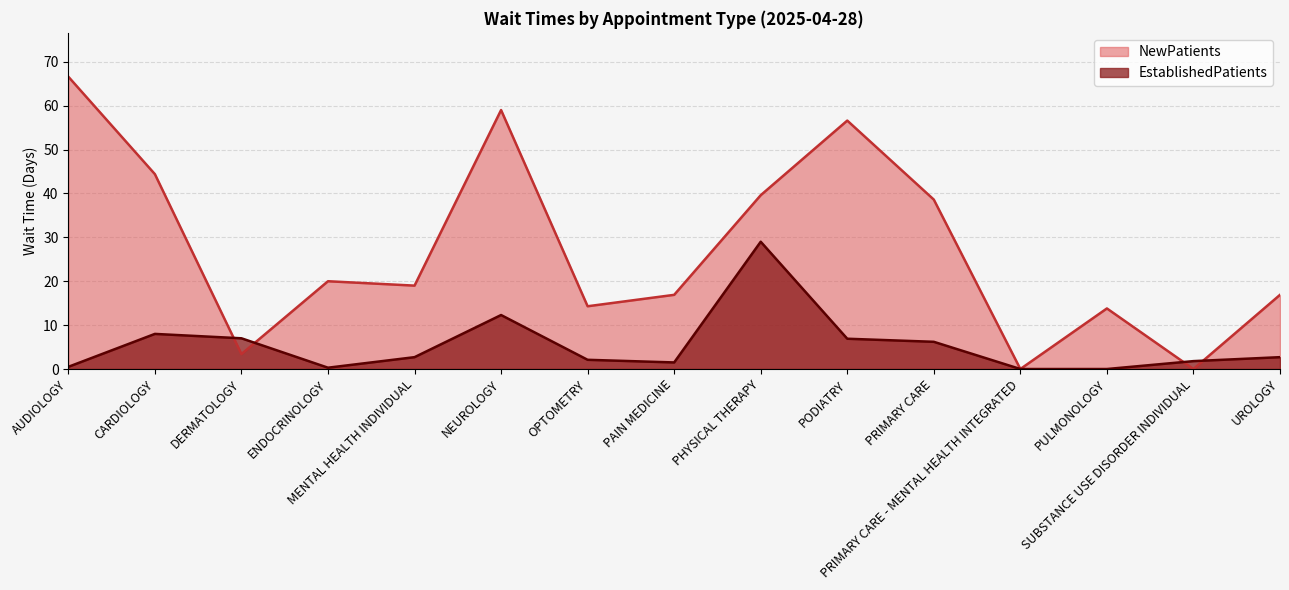

At which label does EstablishedPatients first exceed 2?

CARDIOLOGY